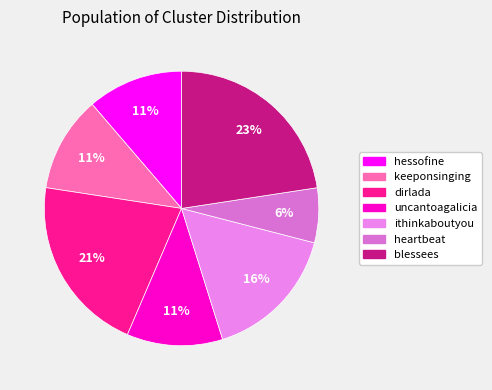

How many slices are in this pie chart?

7